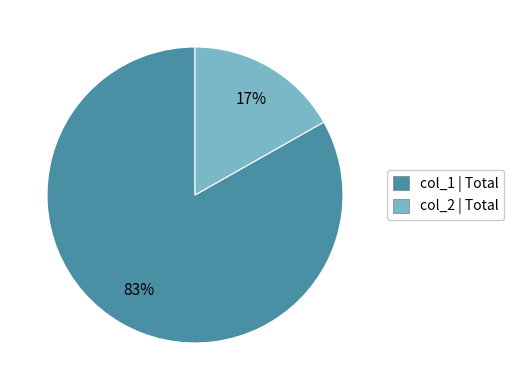

Does any single category account for the majority?

Yes